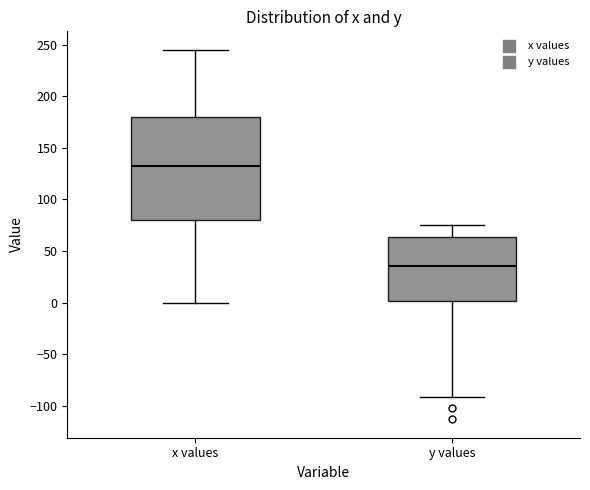

Which box has the highest median line?

x values